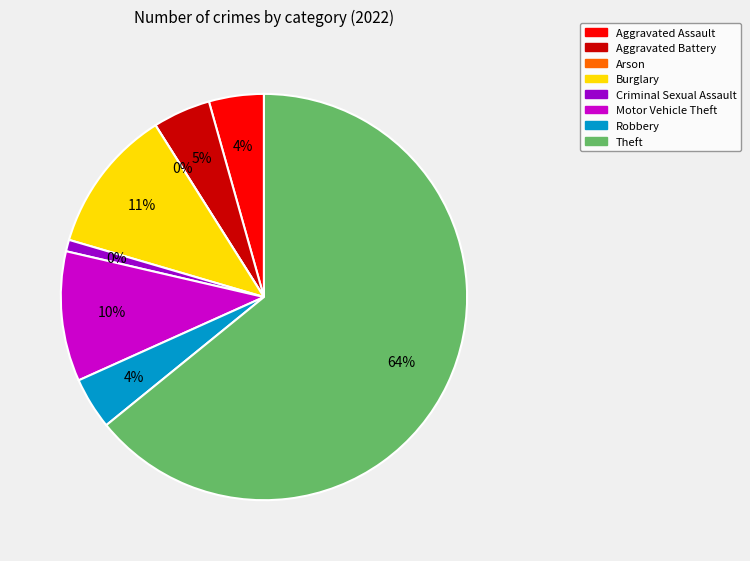

To the nearest percent, what is the average slice percentage?

12%